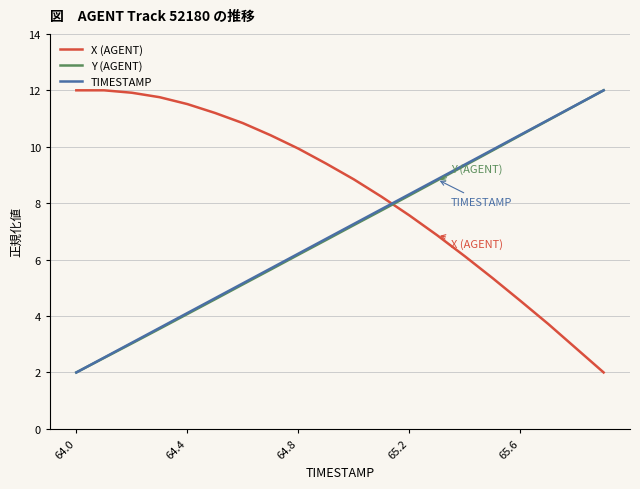

How many lines are shown in the chart?

3